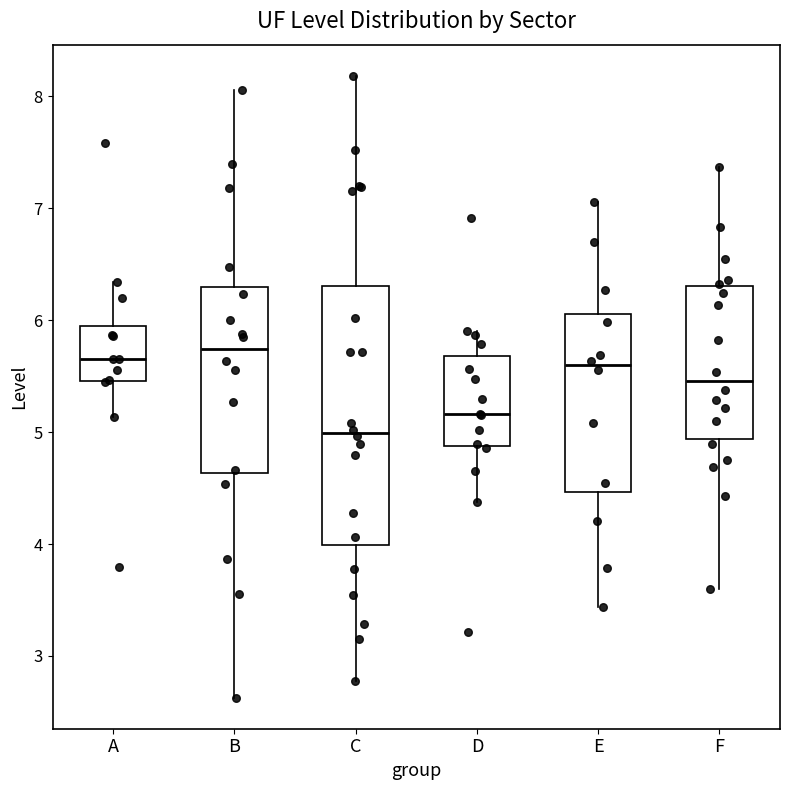

Reading left to right, transcribe this box plot: for each box, give where its median line is, the range the box spans, and where its two whiskers end, as read against the y-axis. The values are not printed on the chart, so give them approximately, as read against the axis.

A: median 5.7, box 5.5 to 6.0, whiskers 5.1 to 6.3
B: median 5.7, box 4.6 to 6.3, whiskers 2.6 to 8.1
C: median 5.0, box 4.0 to 6.3, whiskers 2.8 to 8.2
D: median 5.2, box 4.9 to 5.7, whiskers 4.4 to 5.9
E: median 5.6, box 4.5 to 6.1, whiskers 3.4 to 7.1
F: median 5.5, box 4.9 to 6.3, whiskers 3.6 to 7.4